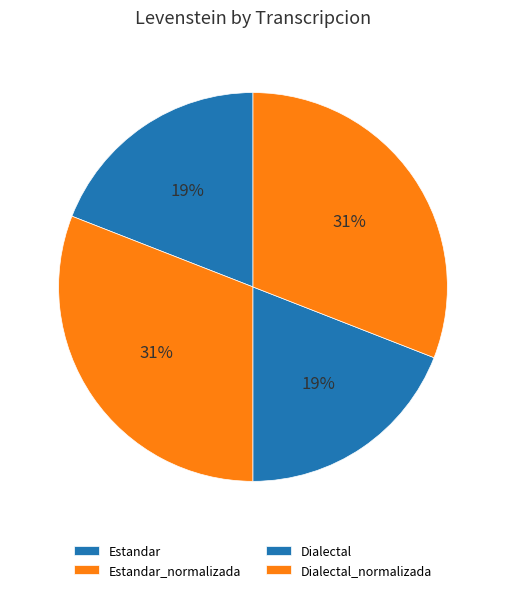

Which has a higher value, Dialectal or Estandar_normalizada?

Estandar_normalizada